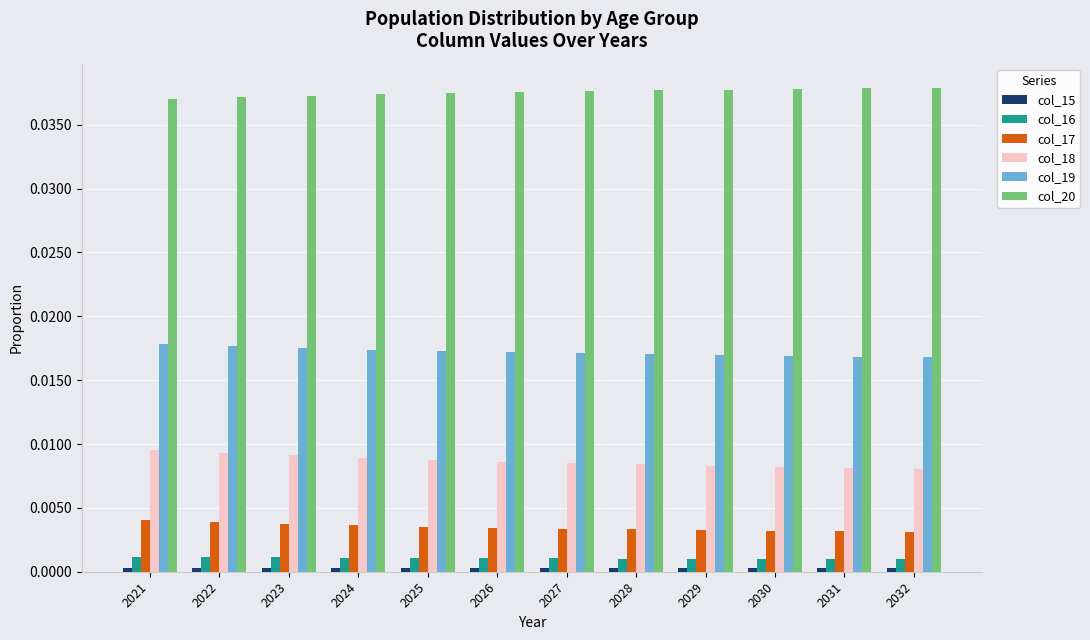

The col_18 series shows 0.0 at 2032. True or false?

True